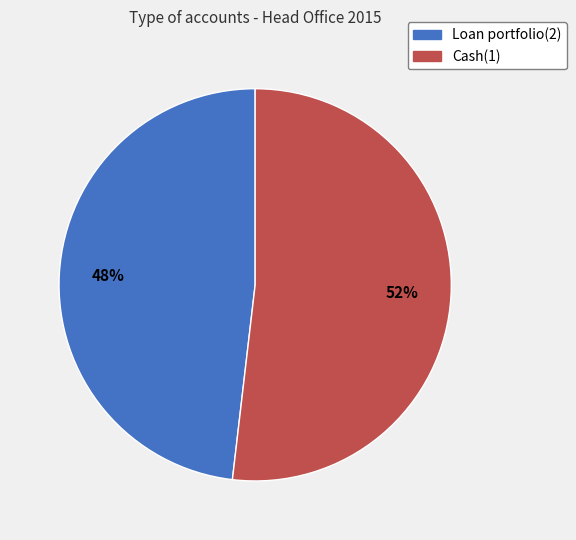

Is there a majority slice in this chart?

Yes